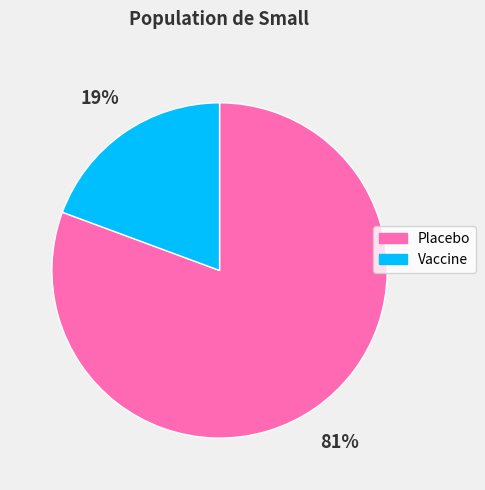

To the nearest percent, what is the combined percentage of Vaccine and Placebo?

100%